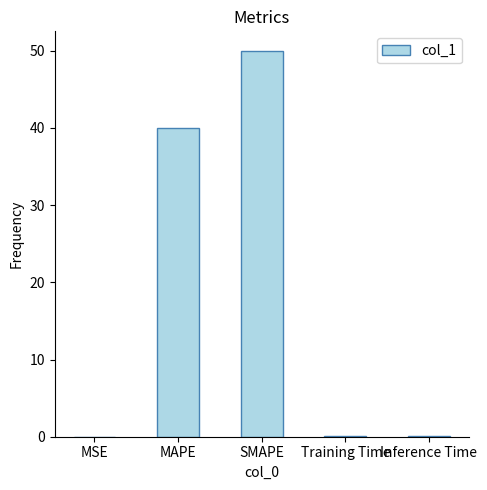

True or false: the data shows 0.0 at Training Time.

True